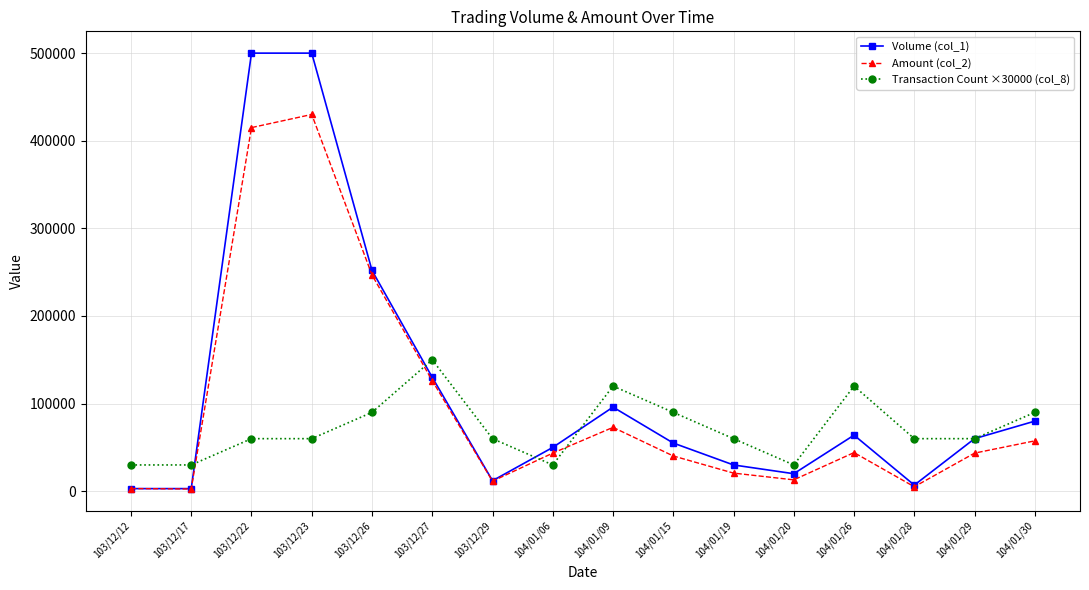

What are all the series names shown in the legend?

Volume (col_1), Amount (col_2), Transaction Count ×30000 (col_8)